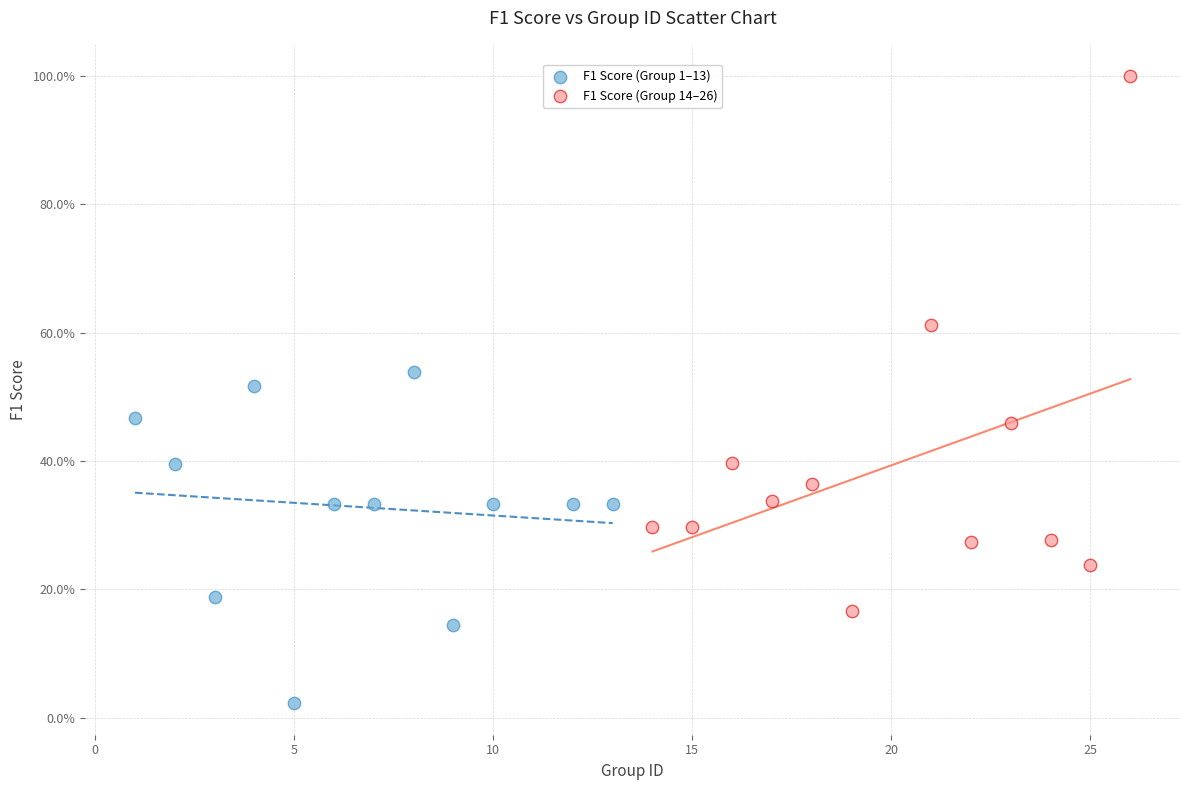

What are all the series names shown in the legend?

F1 Score (Group 1–13), F1 Score (Group 14–26)